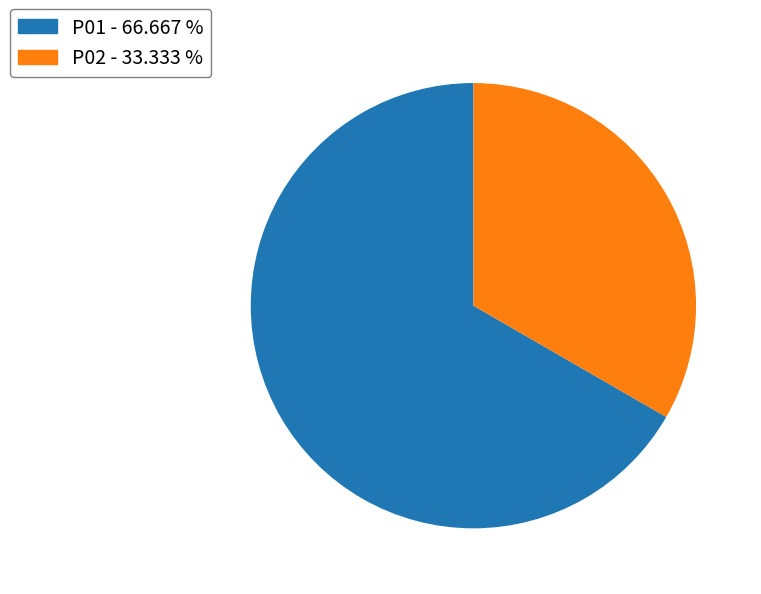

Rank the categories by value from highest to lowest.

P01, P02